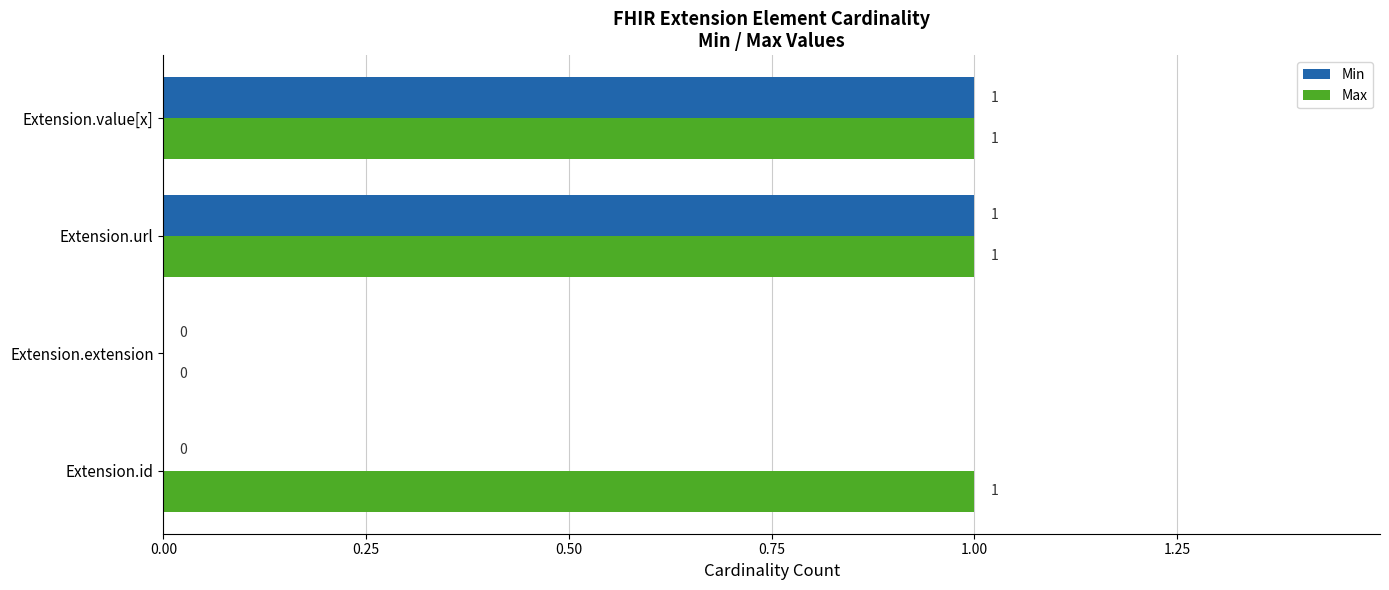

Is the value of Max at Extension.url greater than the value of Min at Extension.extension?

Yes